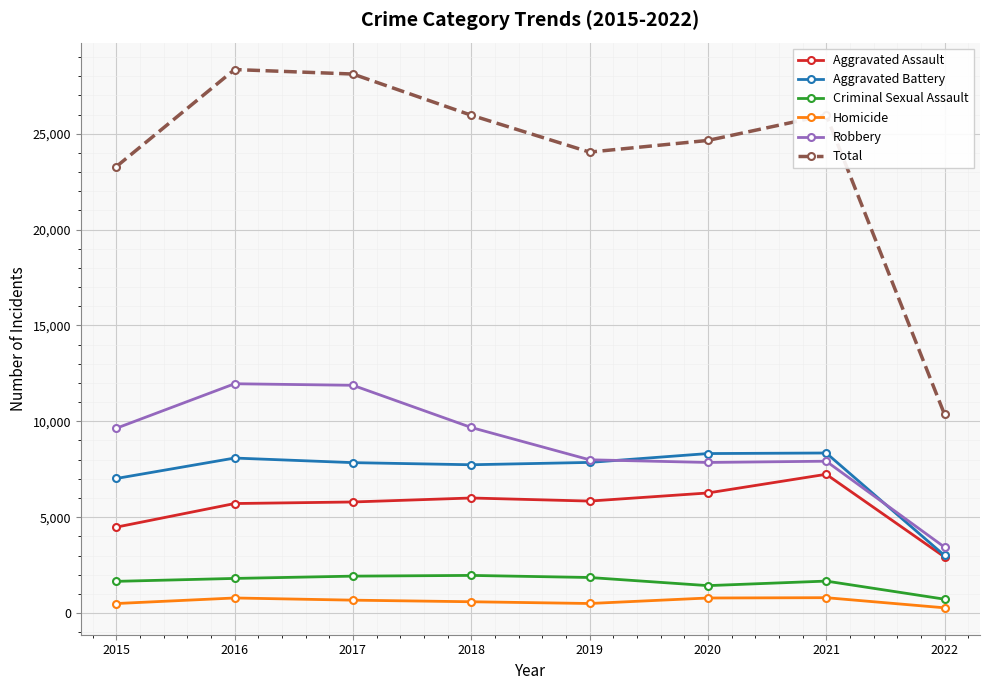

Is the value of Total at 2019 greater than the value of Aggravated Battery at 2015?

Yes